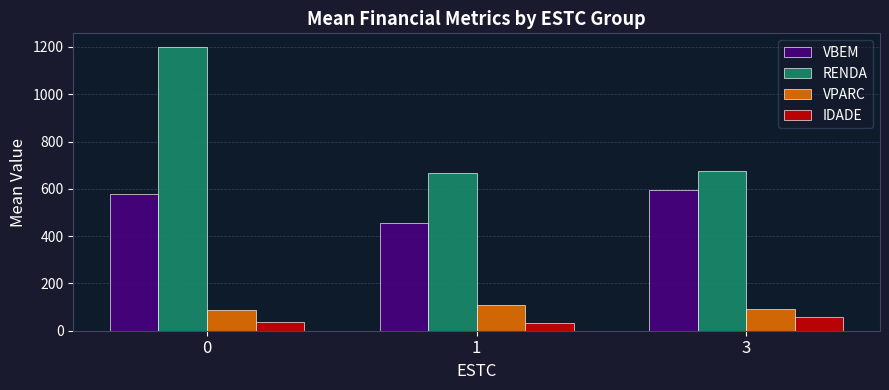

What are all the series names shown in the legend?

VBEM, RENDA, VPARC, IDADE